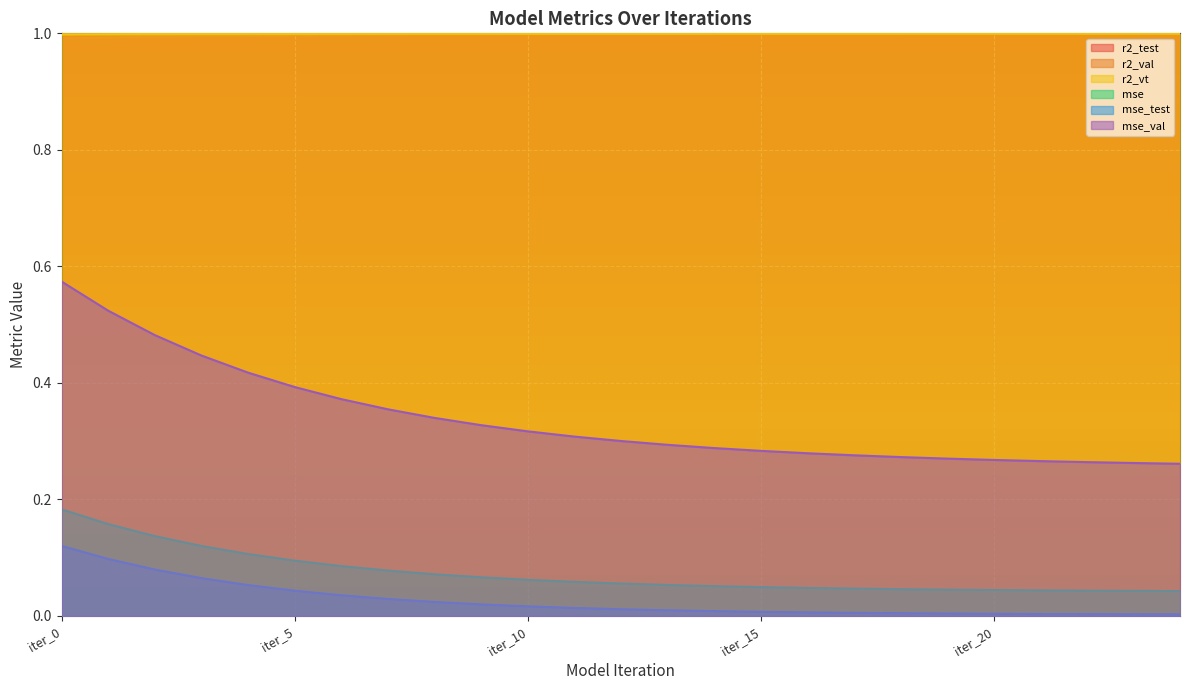

At how many categories does at least one series exceed 0?

25